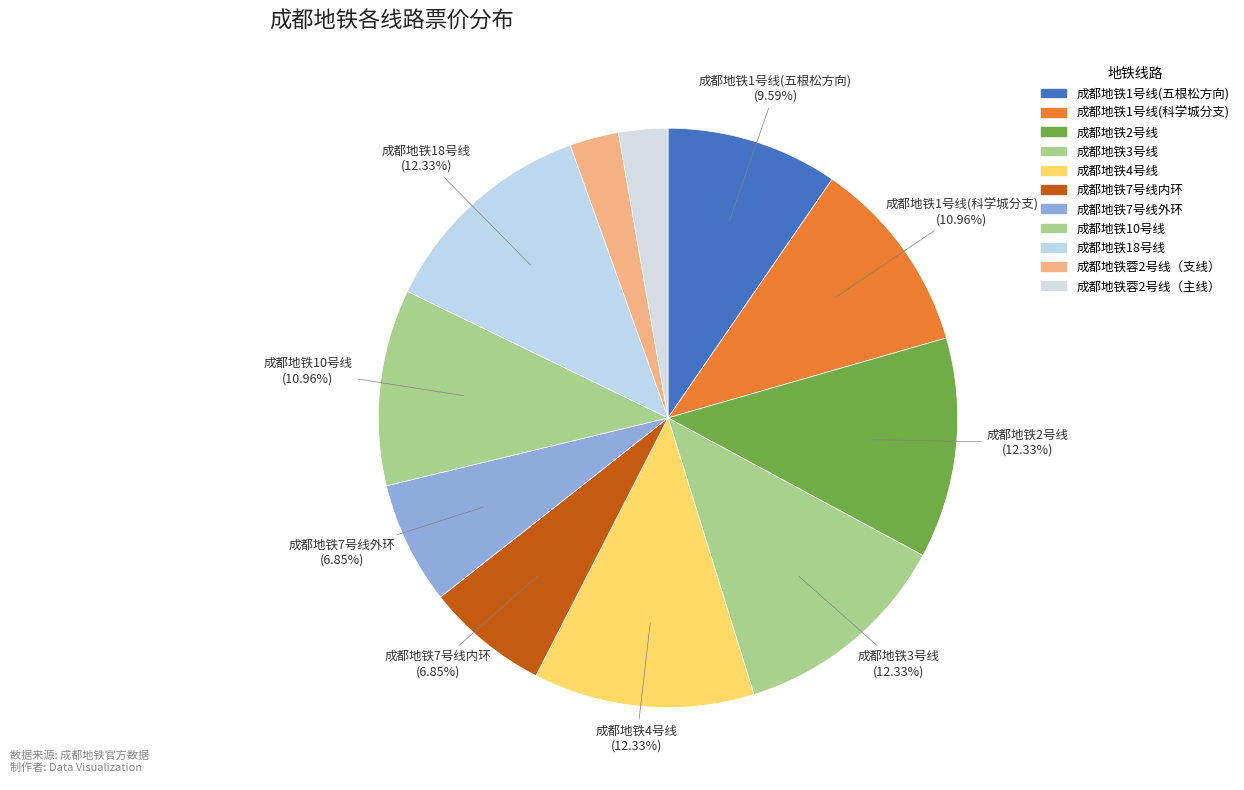

Count the number of slices in the pie.

11